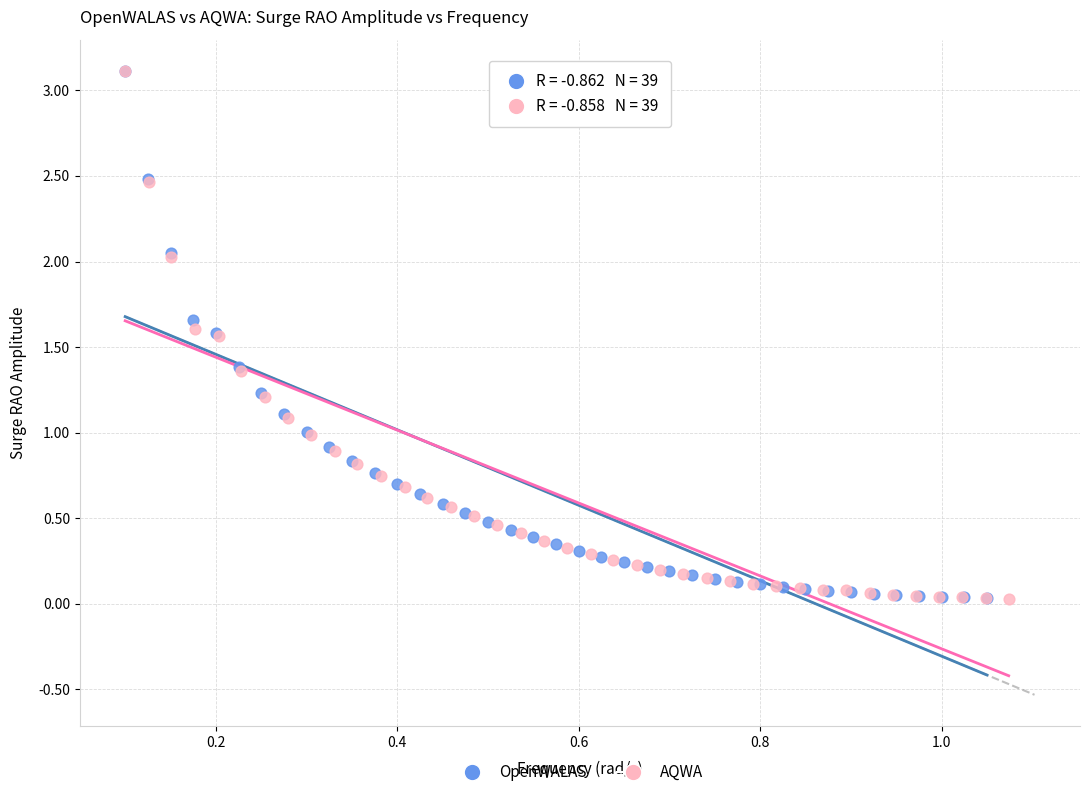

What are all the series names shown in the legend?

OpenWALAS, AQWA